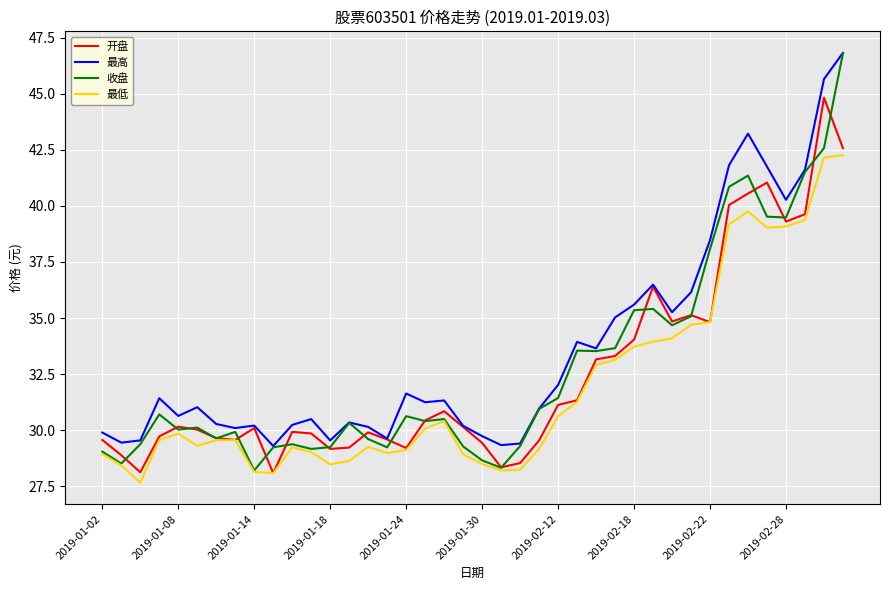

True or false: 最低 and 最高 intersect in this chart.

False